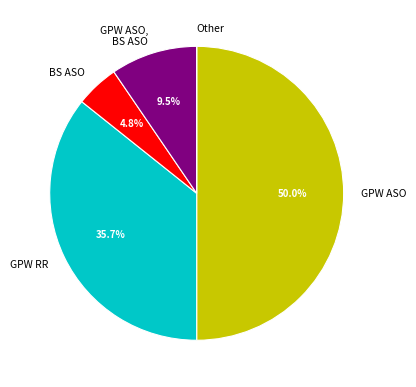

What percentage do BS ASO and GPW RR together represent?

40.5%